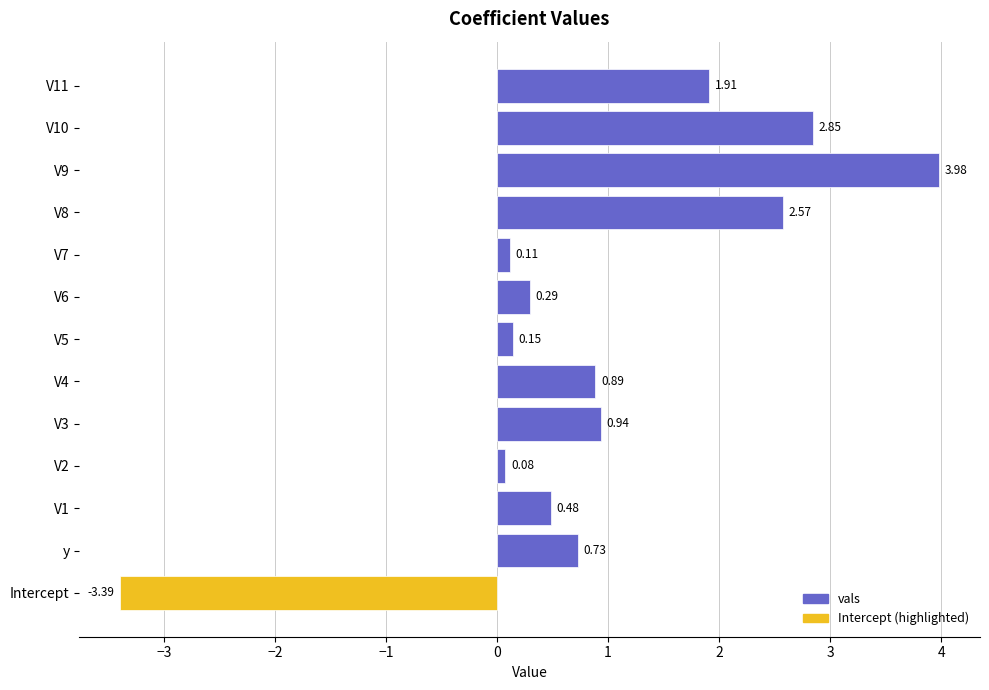

What is the difference between the maximum and minimum values?

7.4